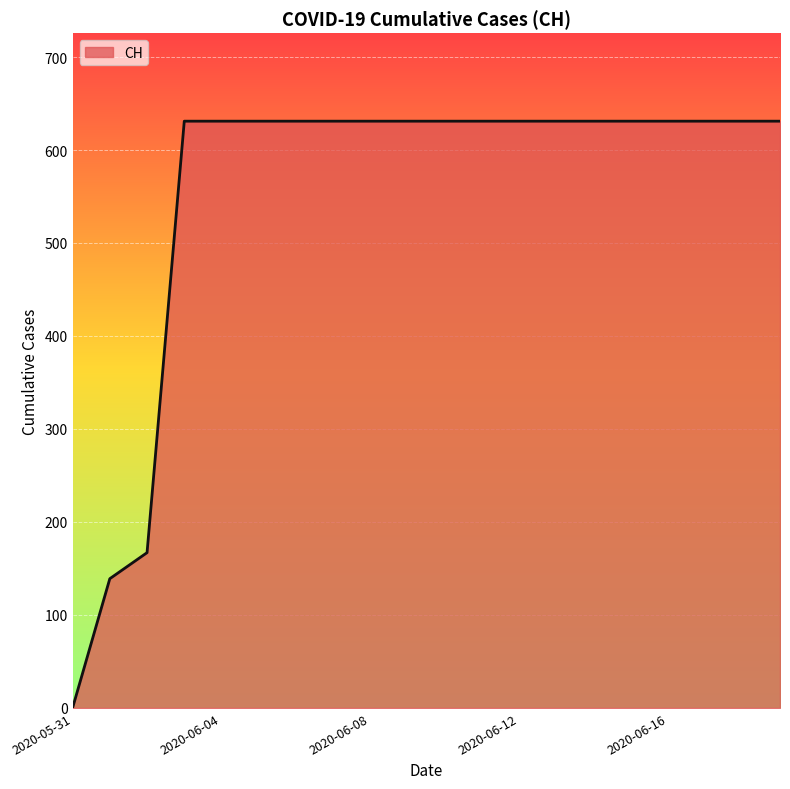

What is the difference between the maximum and minimum values?

631